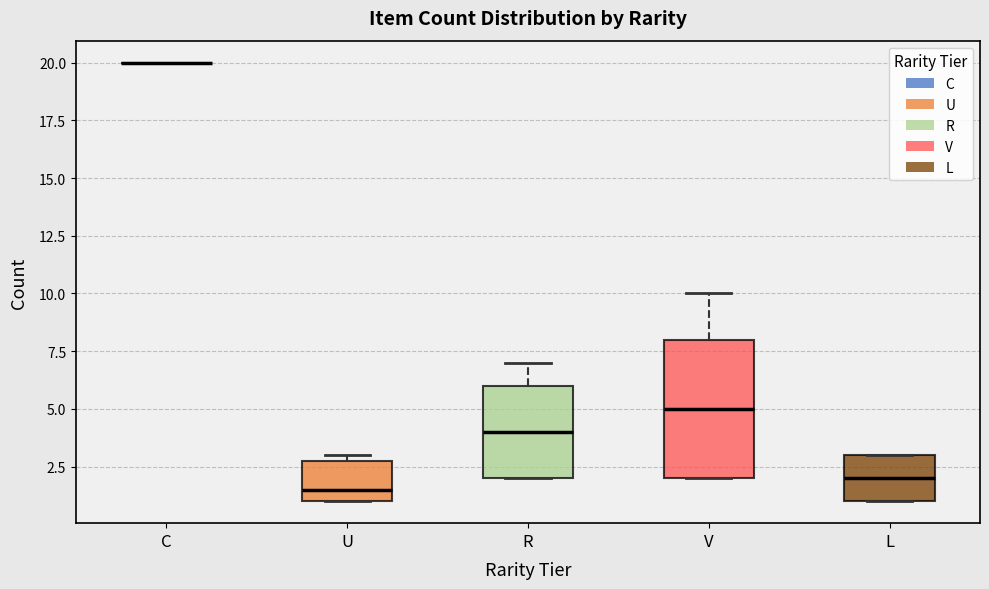

Where is the lower edge of the box for R on the y-axis? The values are not printed on the chart, so give them approximately, as read against the axis.

2.0